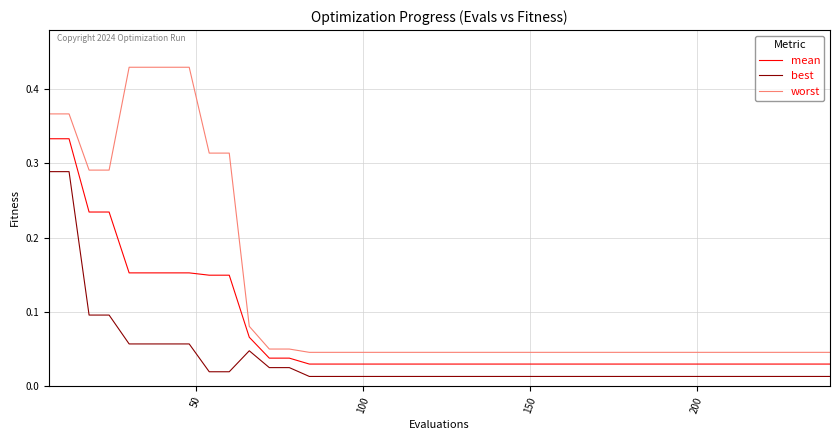

Which series has the largest total across all categories?

worst